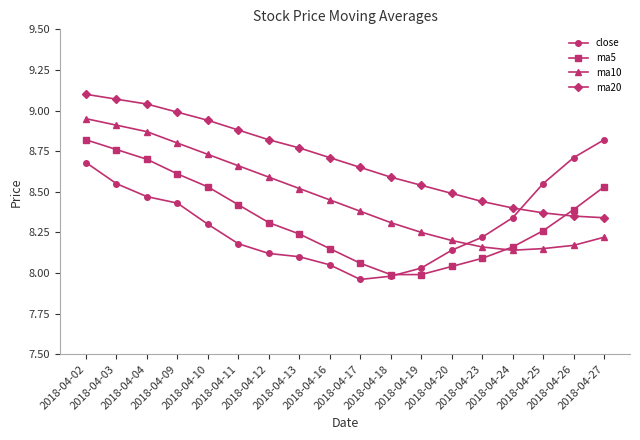

The ma5 series shows 3.9 at 2018-04-27. True or false?

False